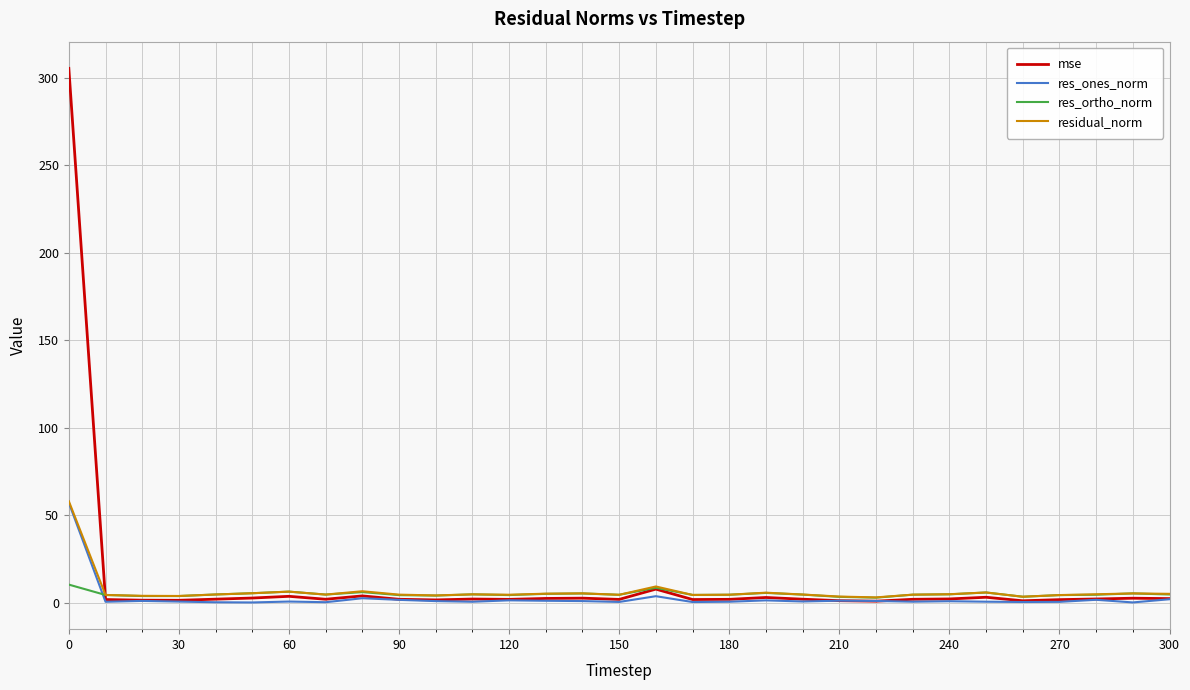

In res_ortho_norm, how many points are higher than both neighbors (excluding endpoints)?

8